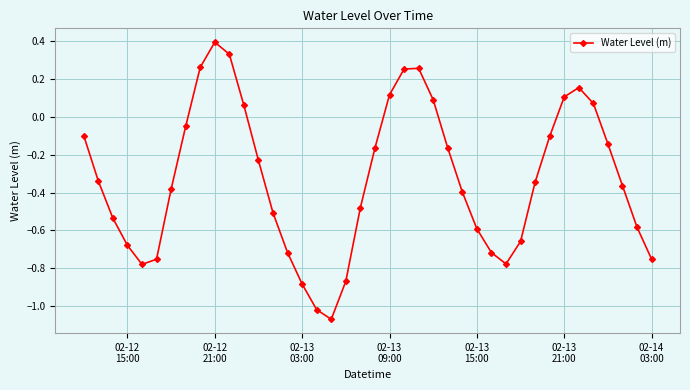

What is the difference between the maximum and minimum values?

1.5